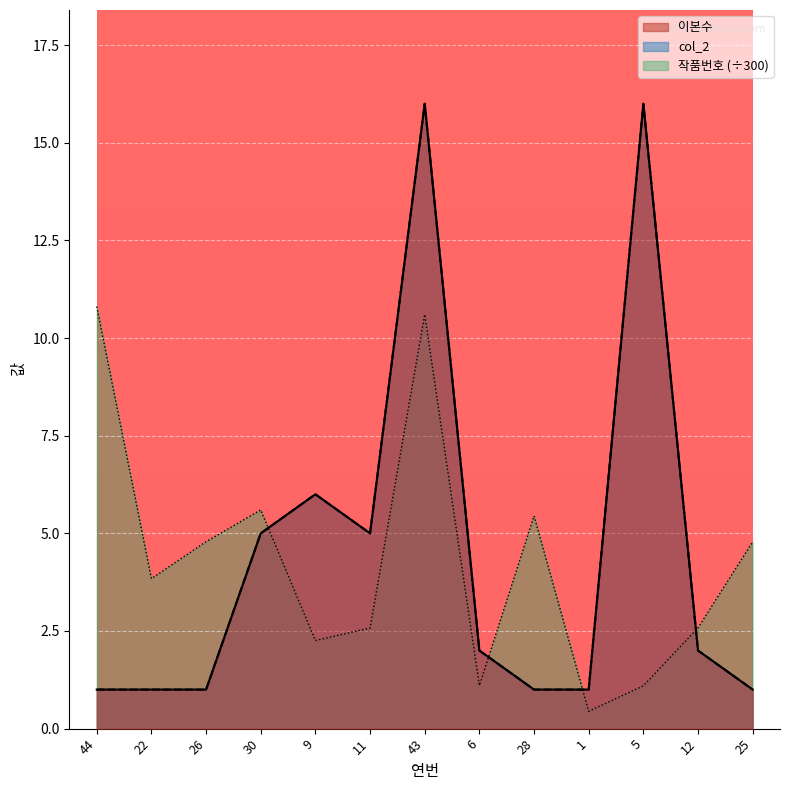

Reading left to right, list all the values displayed in this chart.

col_2: 44=1.0	22=1.0	26=1.0	30=5.0	9=6.0	11=5.0	43=16.0	6=2.0	28=1.0	1=1.0	5=16.0	12=2.0	25=1.0
작품번호: 44=10.8	22=3.8	26=4.8	30=5.6	9=2.3	11=2.6	43=10.6	6=1.1	28=5.4	1=0.4	5=1.1	12=2.6	25=4.8
이본수: 44=1.0	22=1.0	26=1.0	30=5.0	9=6.0	11=5.0	43=16.0	6=2.0	28=1.0	1=1.0	5=16.0	12=2.0	25=1.0